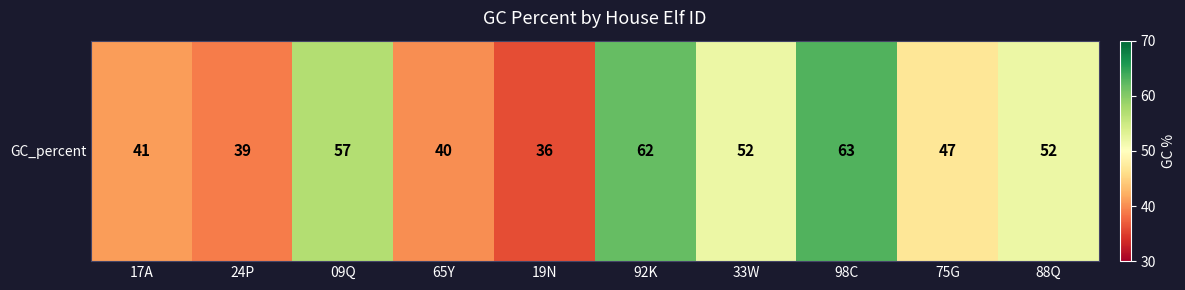

True or false: the data shows 63 at 98C.

True